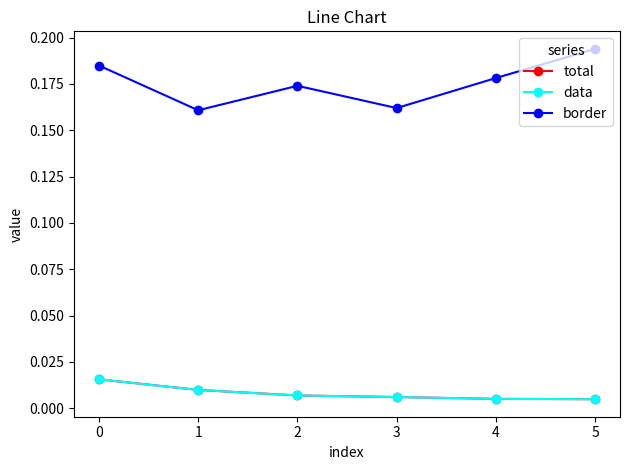

Is it true that border equals 0.2 at 0?

True